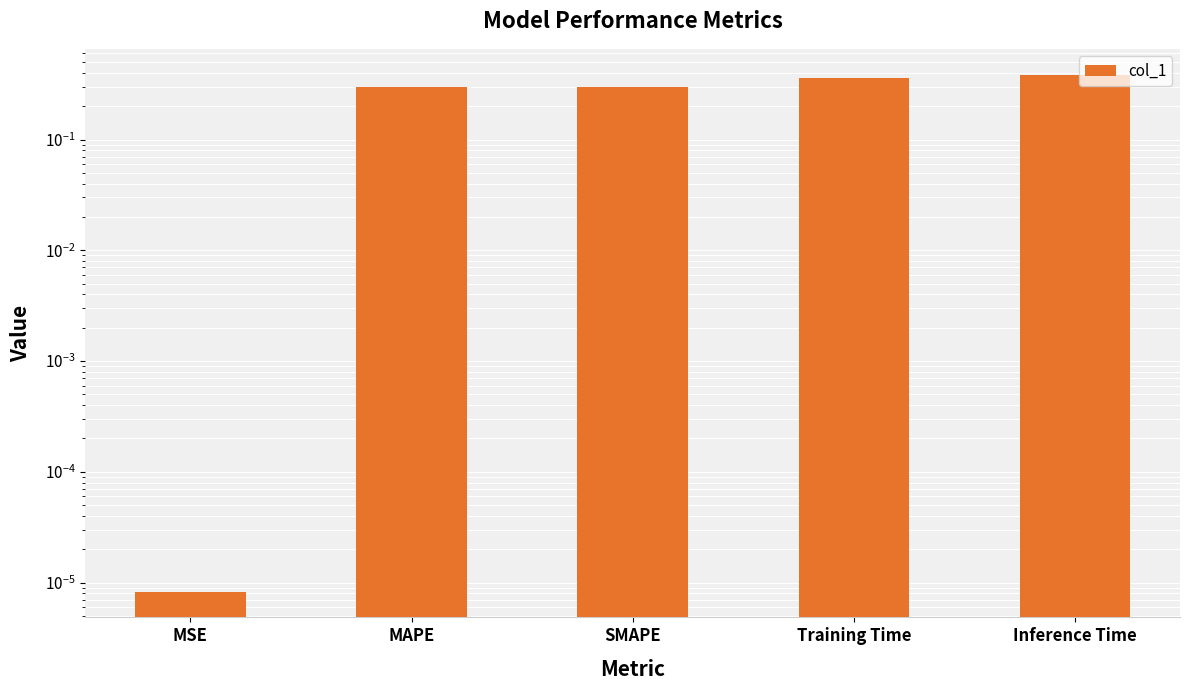

What is the sum of the values at MAPE and SMAPE?

0.6